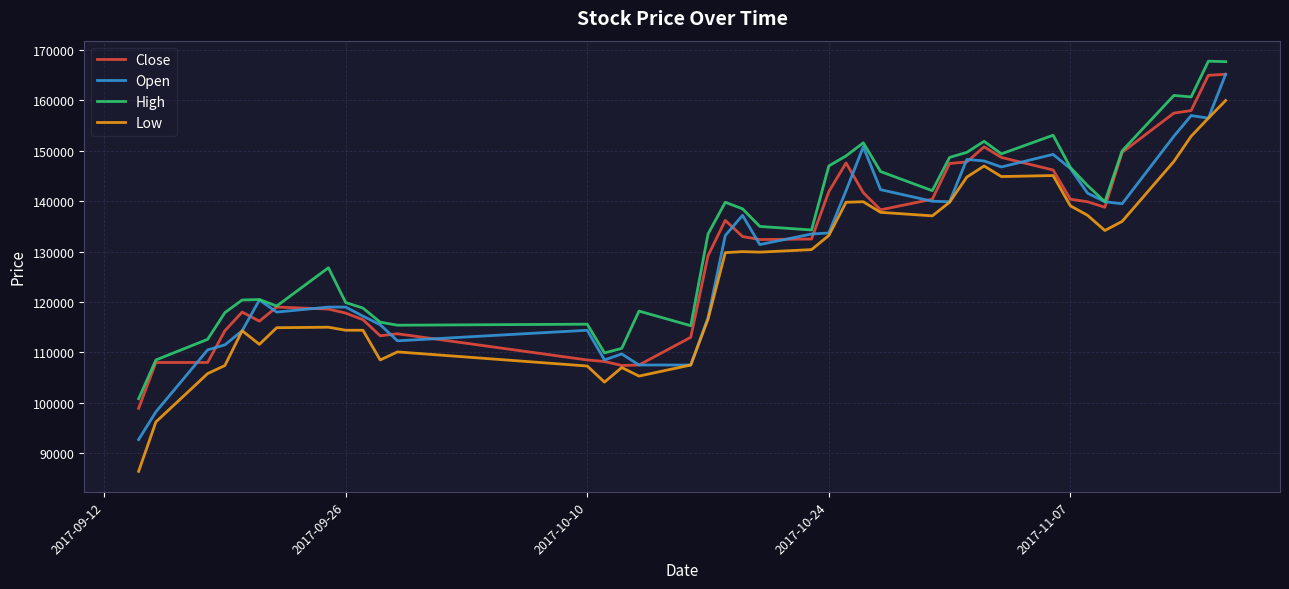

What is the minimum value shown in the chart?

86400